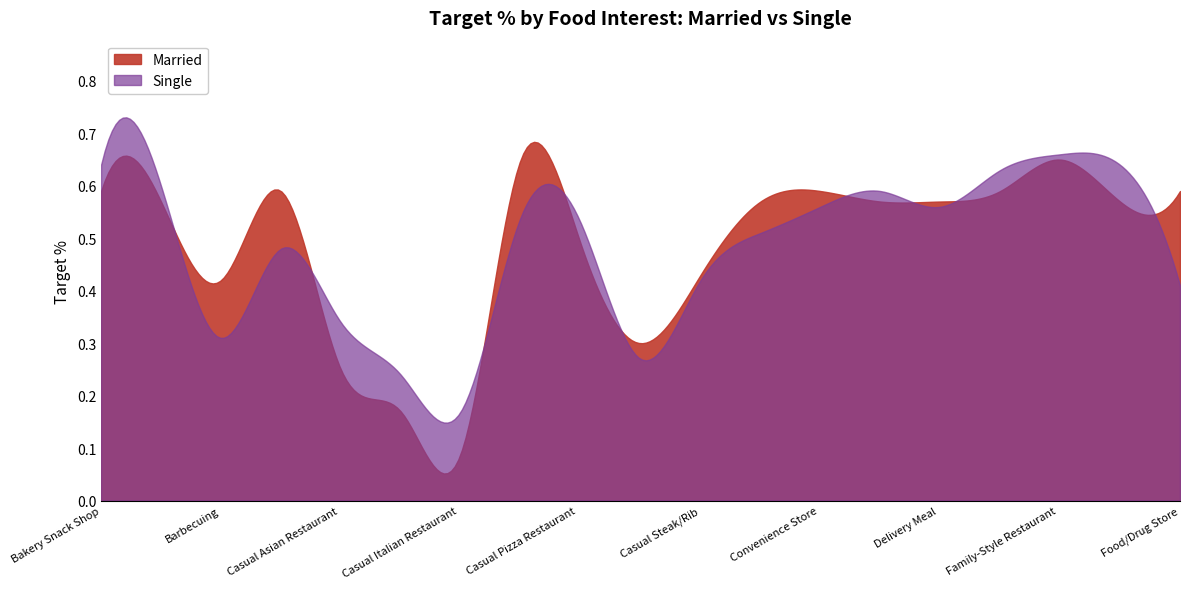

Which series ends up on top after the final intersection of Single and Married?

Married